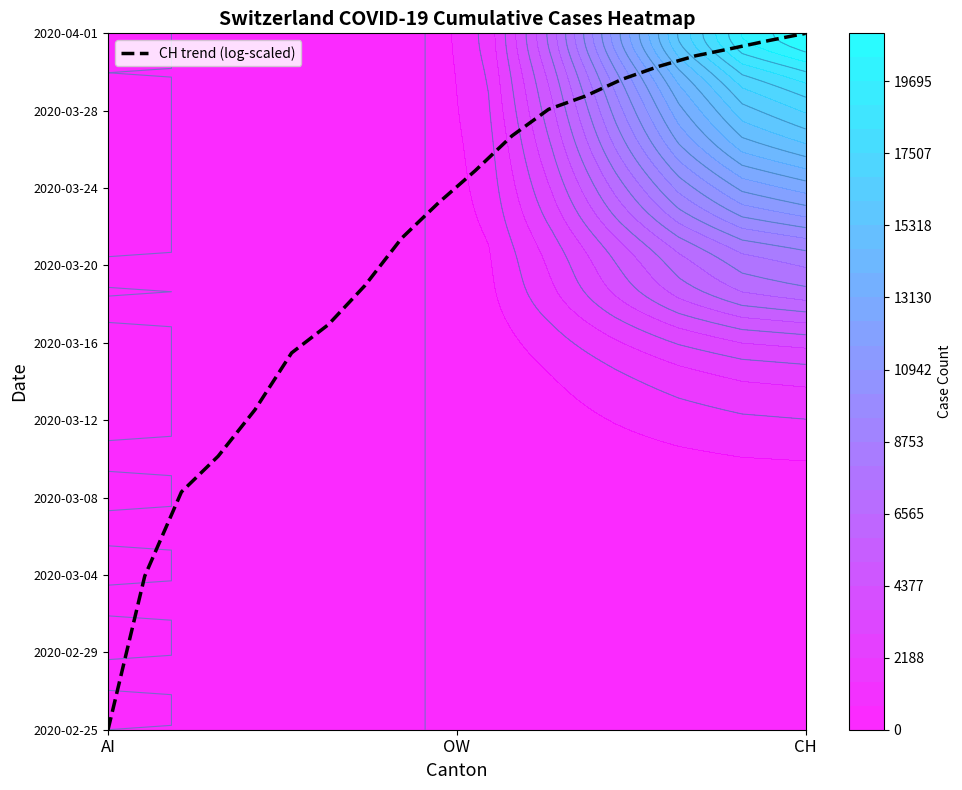

Reading left to right, list all the values displayed in this chart.

0.0	35.1	54.3	62.5	73.0	86.0	92.5	101.4	112.2	120.3	127.6	135.6	141.7	144.7	148.5	151.5	153.9	155.6	157.4	159.0